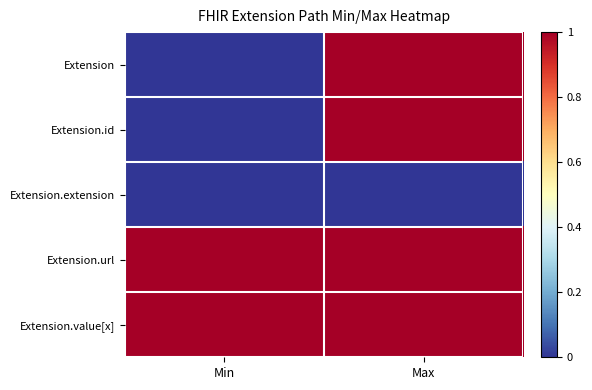

What is the total value across all series at Min?

2